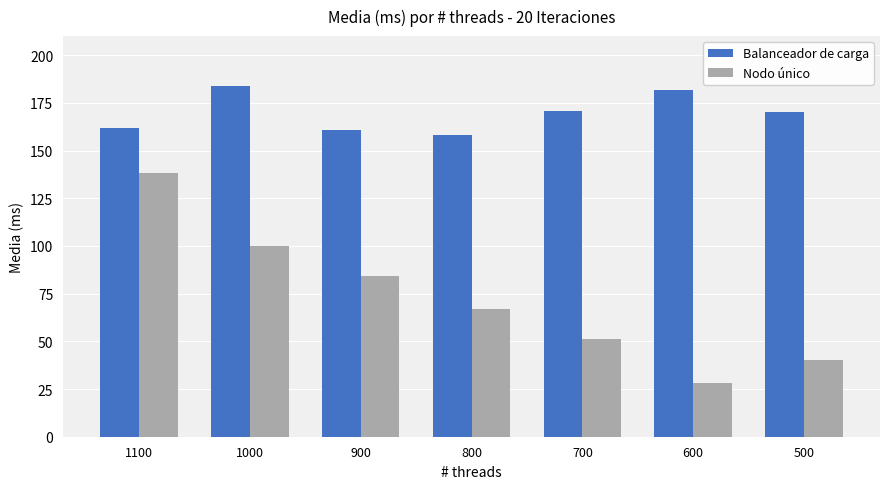

At which category does the chart reach its peak across all series?

1000